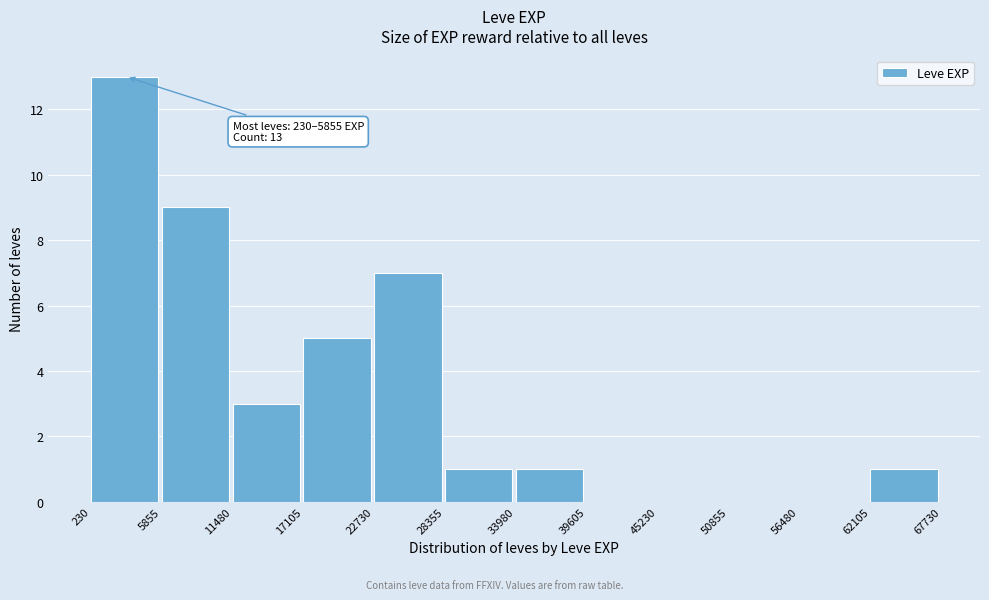

Over which range of the x-axis is the bar tallest?

230 to 5855